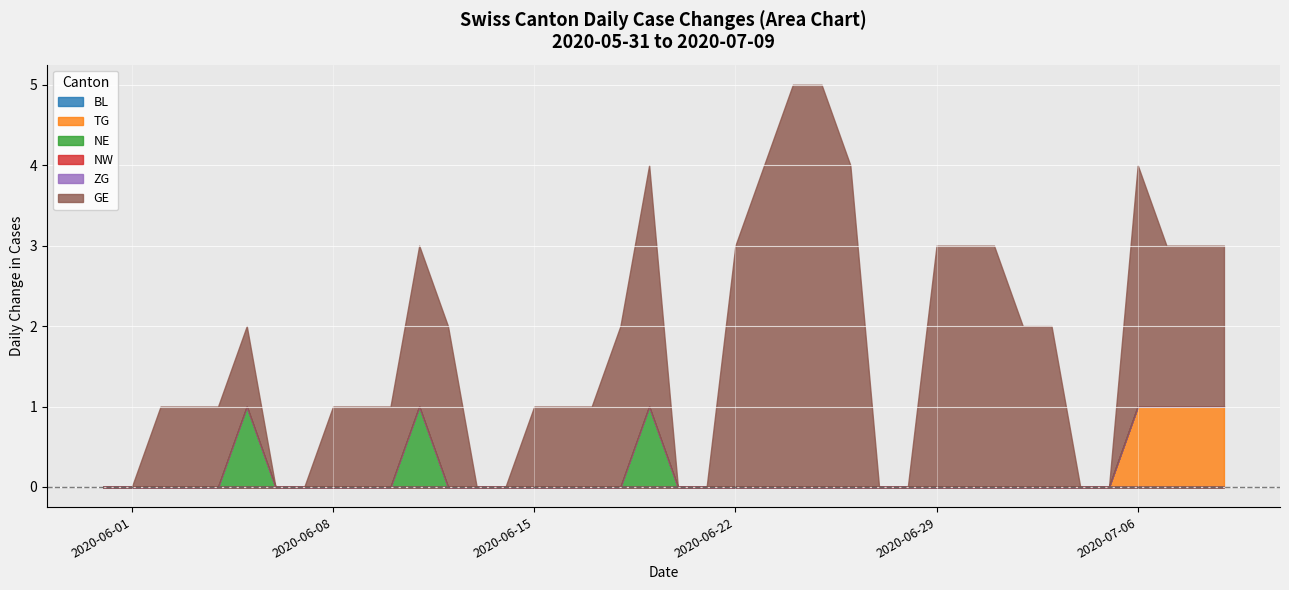

Is it true that ZG equals 0 at 2020-06-28?

True